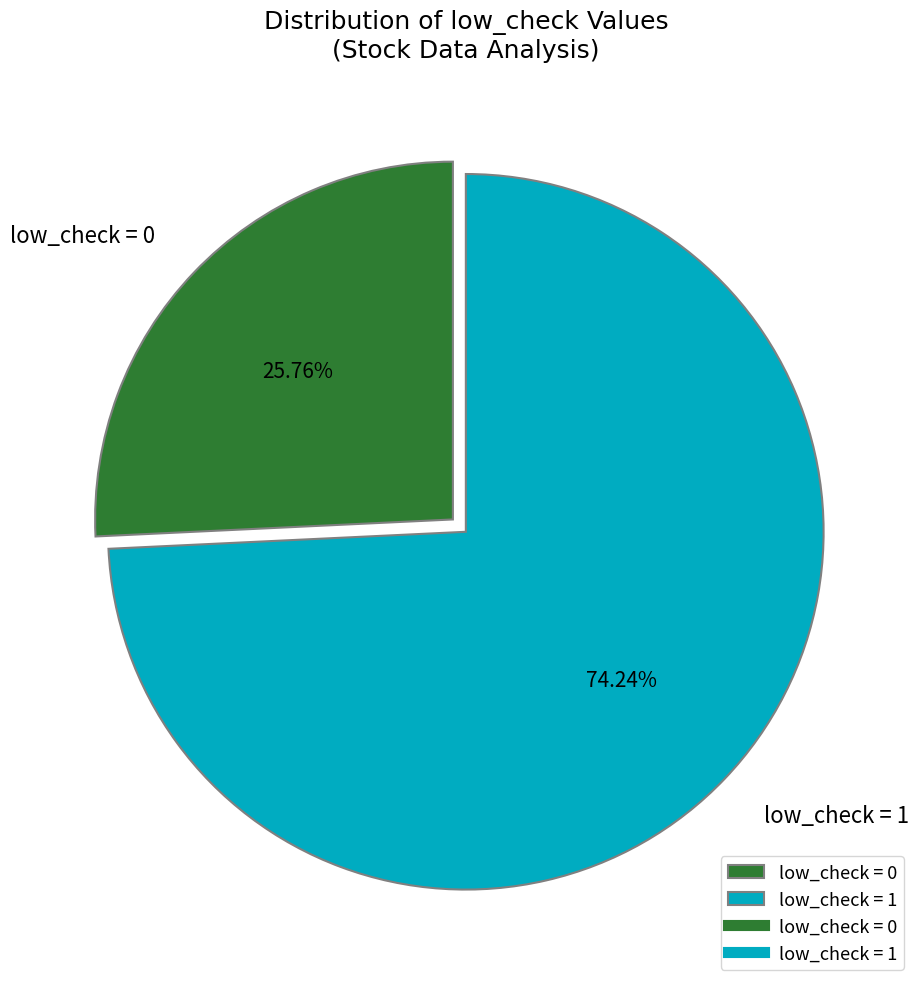

Do low_check = 1 and low_check = 0 together represent more than half of the pie?

Yes